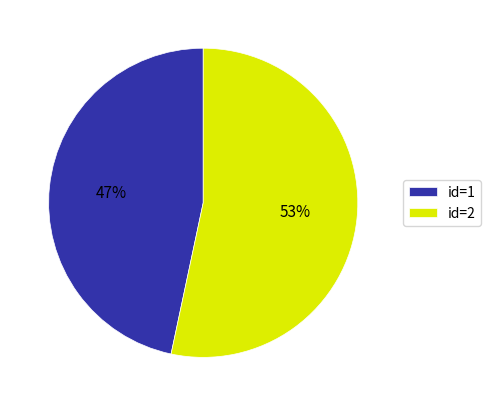

Is it true that id=1 is 47% of the pie?

True